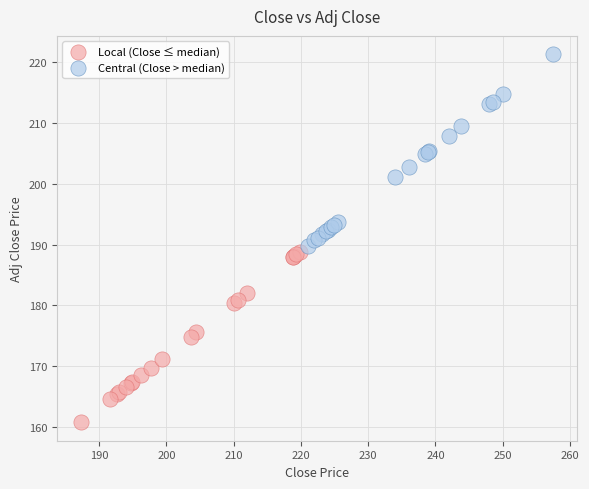

Which series contains the lowest Y value?

Local (Close ≤ median)